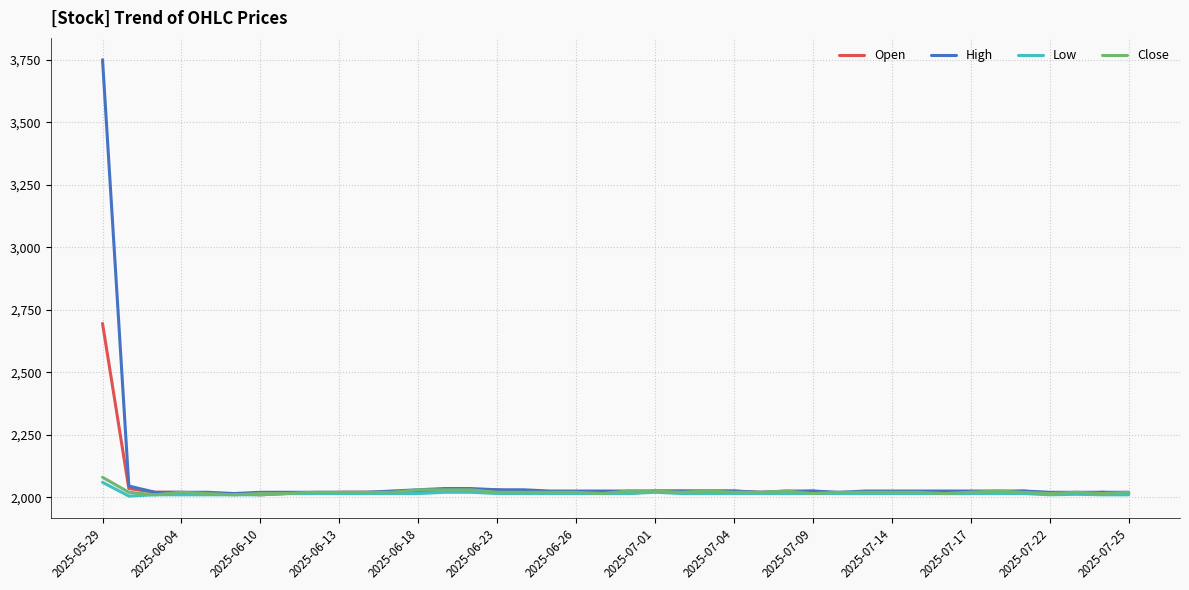

Which series has the largest total across all categories?

High